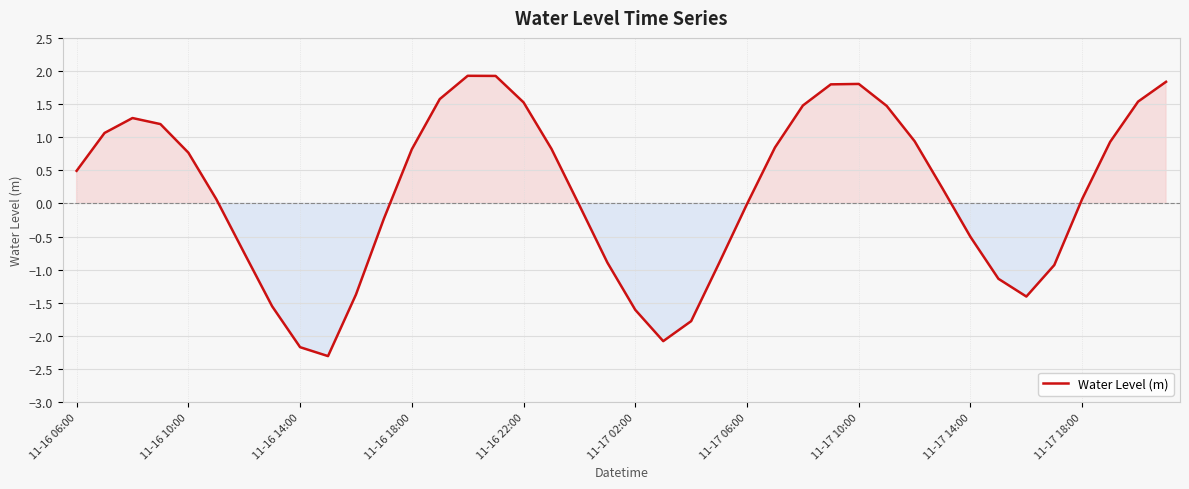

What is the difference between the maximum and minimum values?

4.2